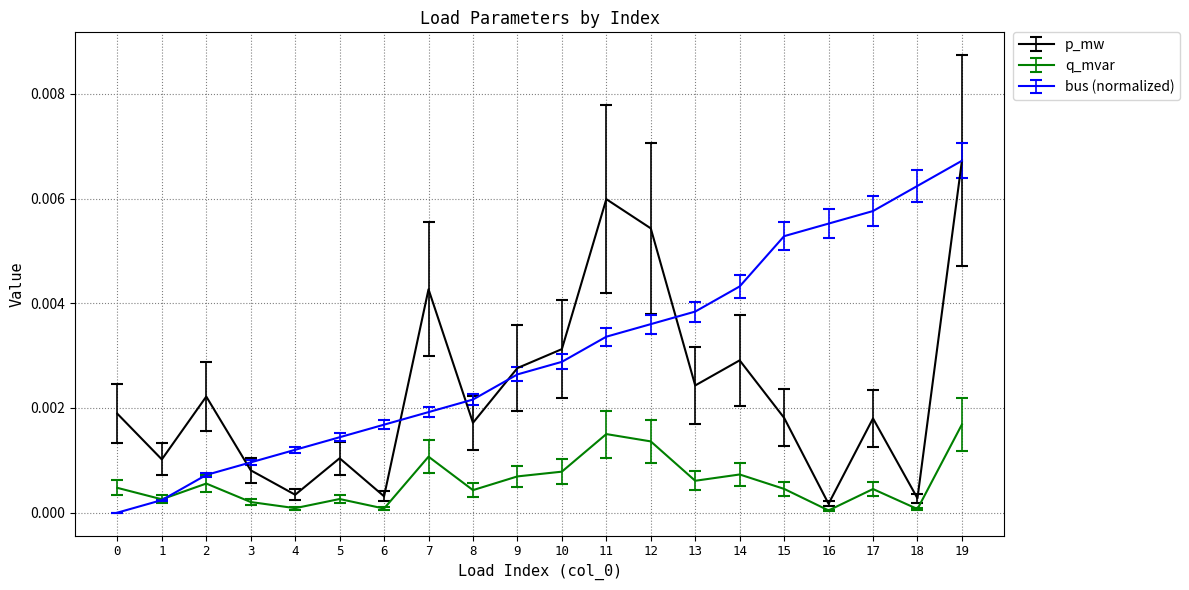

Which series has the largest total across all categories?

bus (normalized)